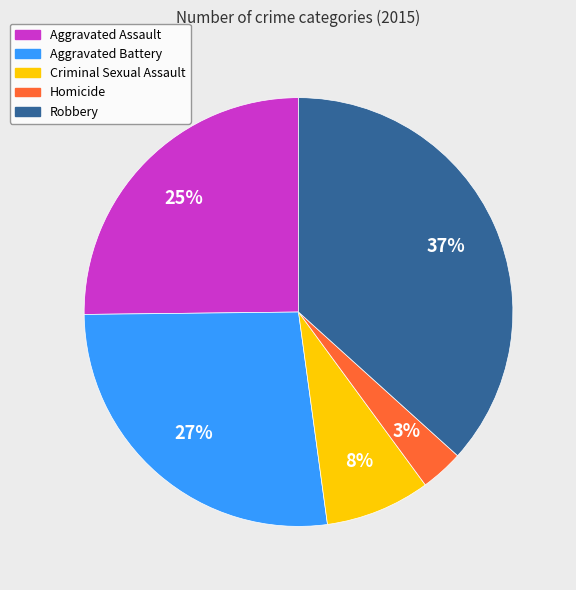

Which slice is the smallest?

Homicide